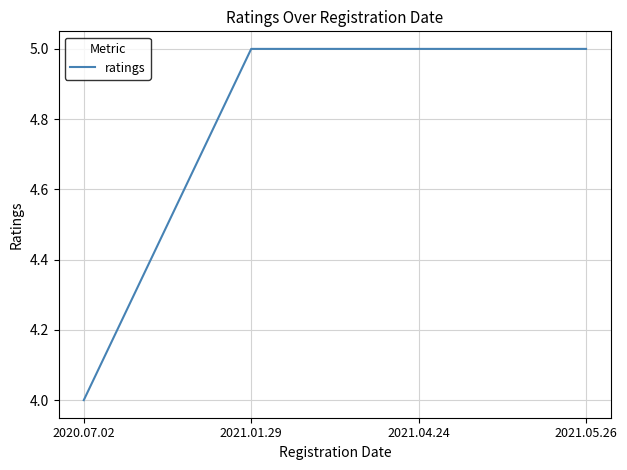

Reading left to right, what are all the values shown in this chart?

4	5	5	5